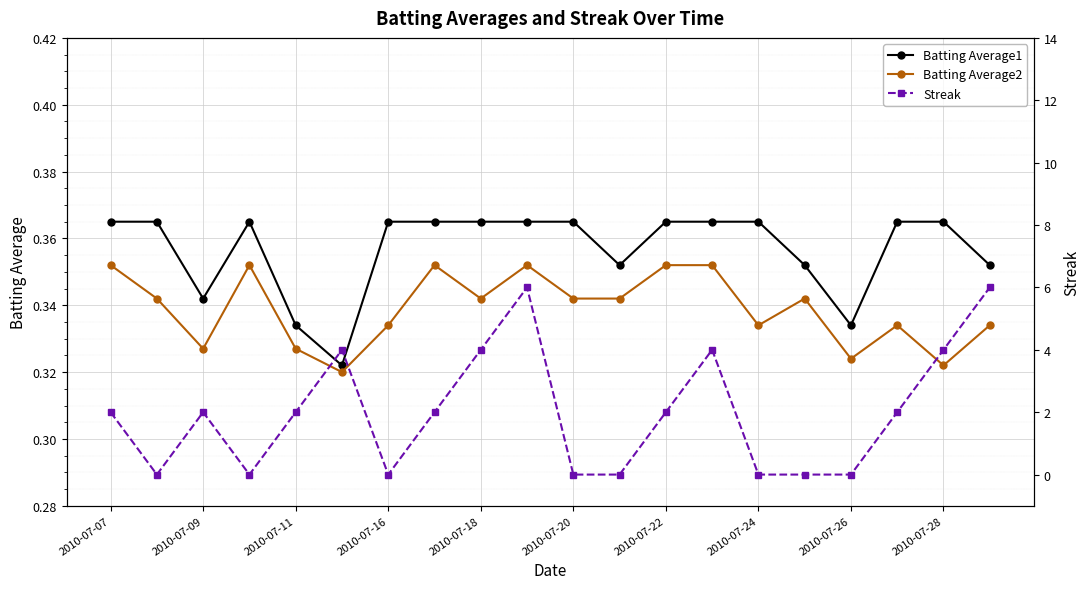

How many lines are shown in the chart?

3